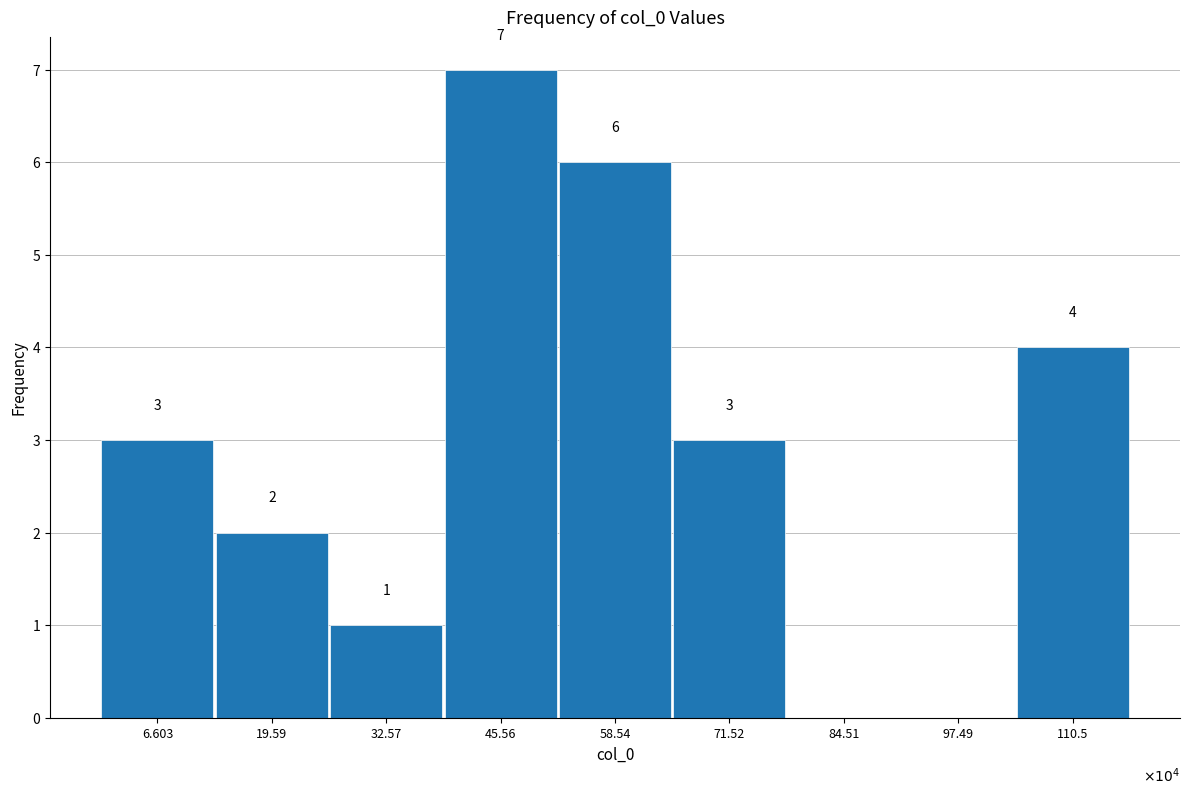

Reading left to right, transcribe all the data shown in this chart.

6.603=3	19.59=2	32.57=1	45.56=7	58.54=6	71.52=3	84.51=0	97.49=0	110.5=4